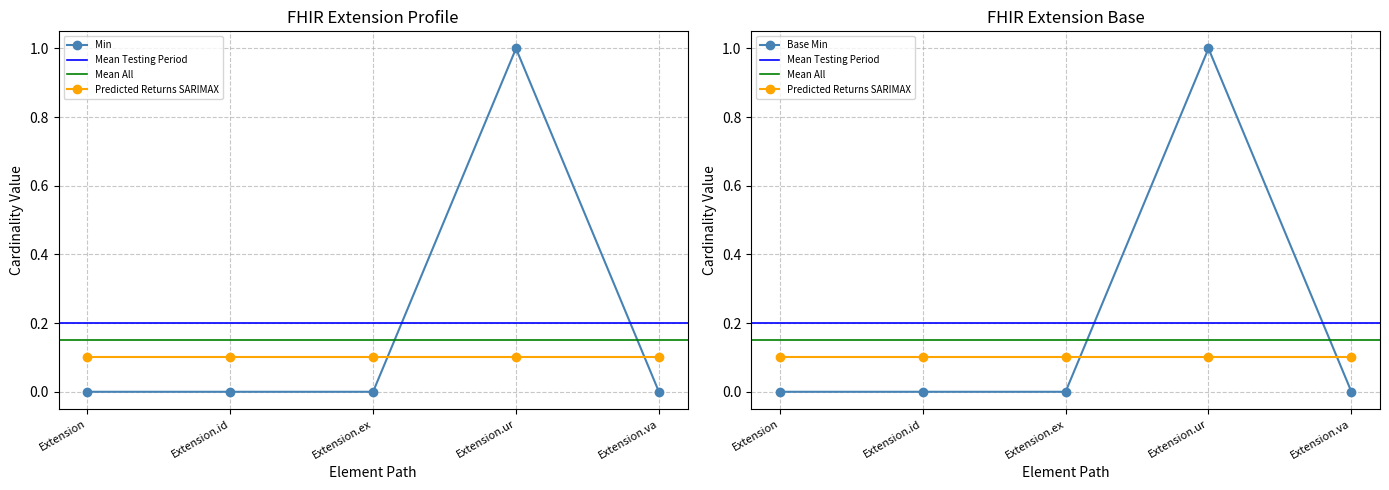

What is the difference between the Base Min values at Extension.ur and Extension.va?

1